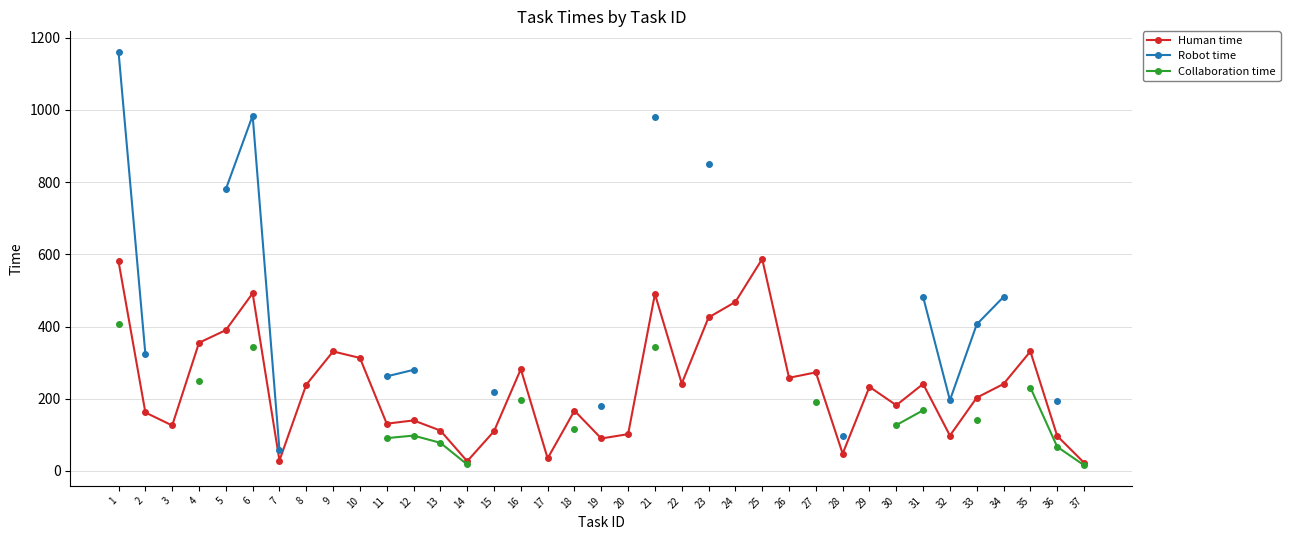

List the labels in order of Human time value, smallest first.

37, 14, 7, 17, 28, 19, 36, 32, 20, 15, 13, 3, 11, 12, 2, 18, 30, 33, 29, 8, 31, 34, 22, 26, 27, 16, 10, 9, 35, 4, 5, 23, 24, 21, 6, 1, 25